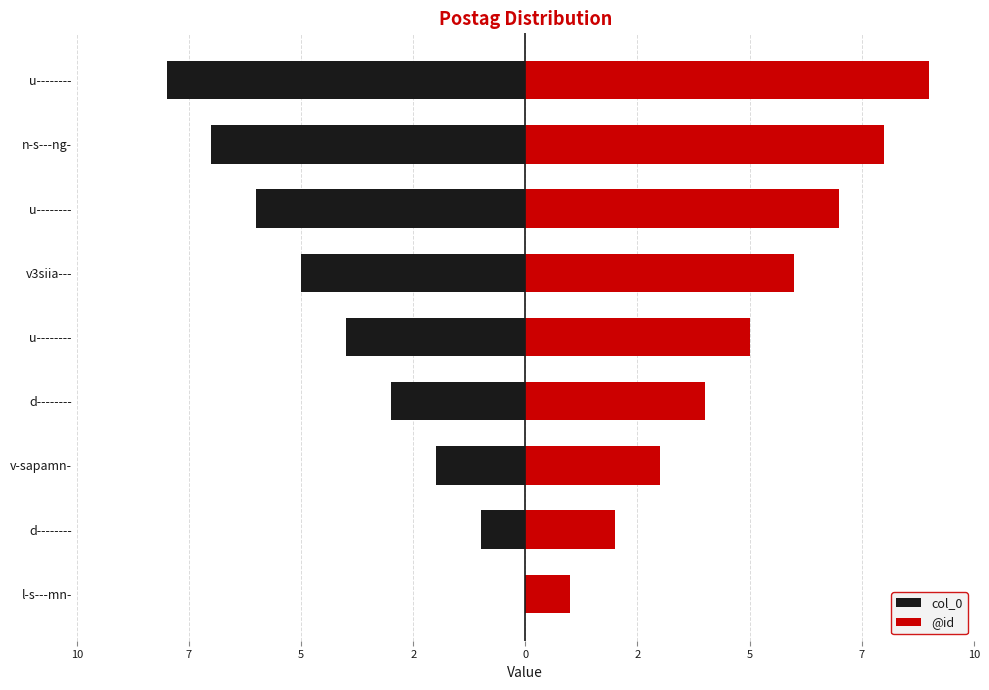

Reading left to right, extract all data points from this chart.

col_0: 0	-1	-2	-3	-4	-5	-6	-7	-8
@id: 1	2	3	4	5	6	7	8	9